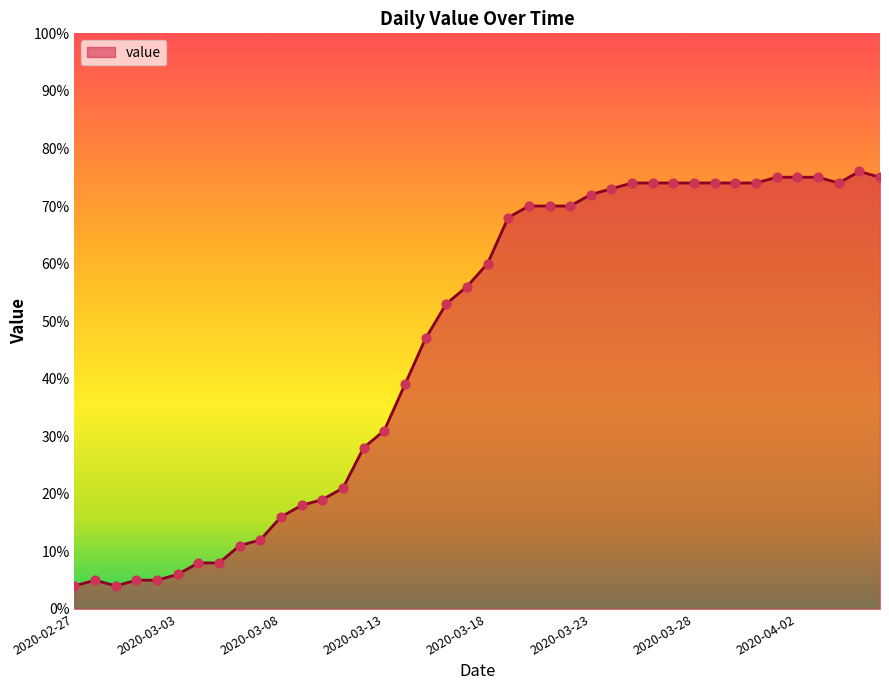

What is the smallest value displayed?

4